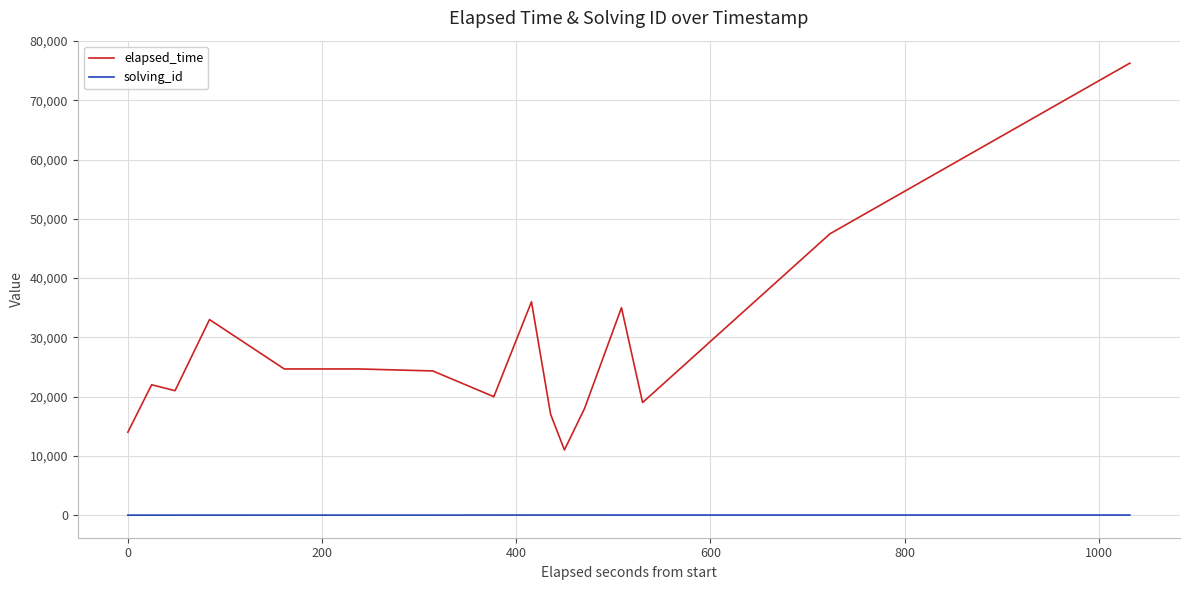

True or false: solving_id and elapsed_time intersect in this chart.

False